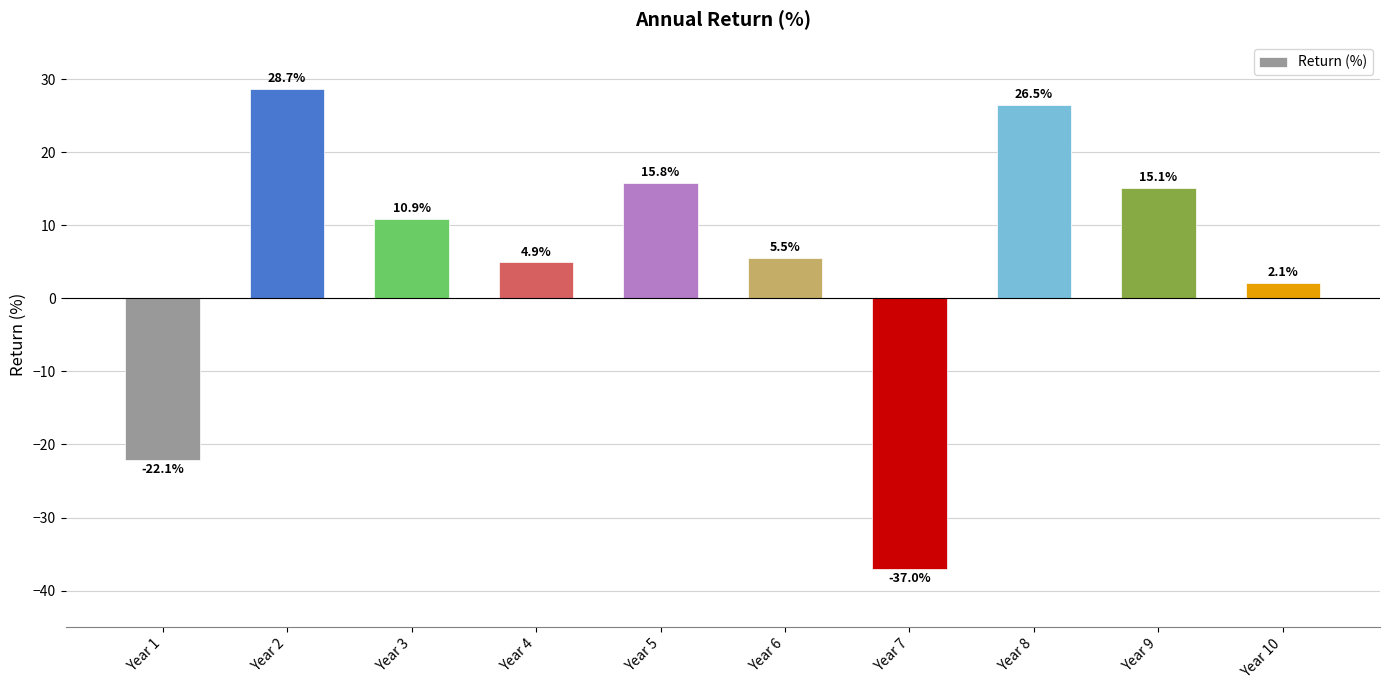

How many bars are there in total?

10